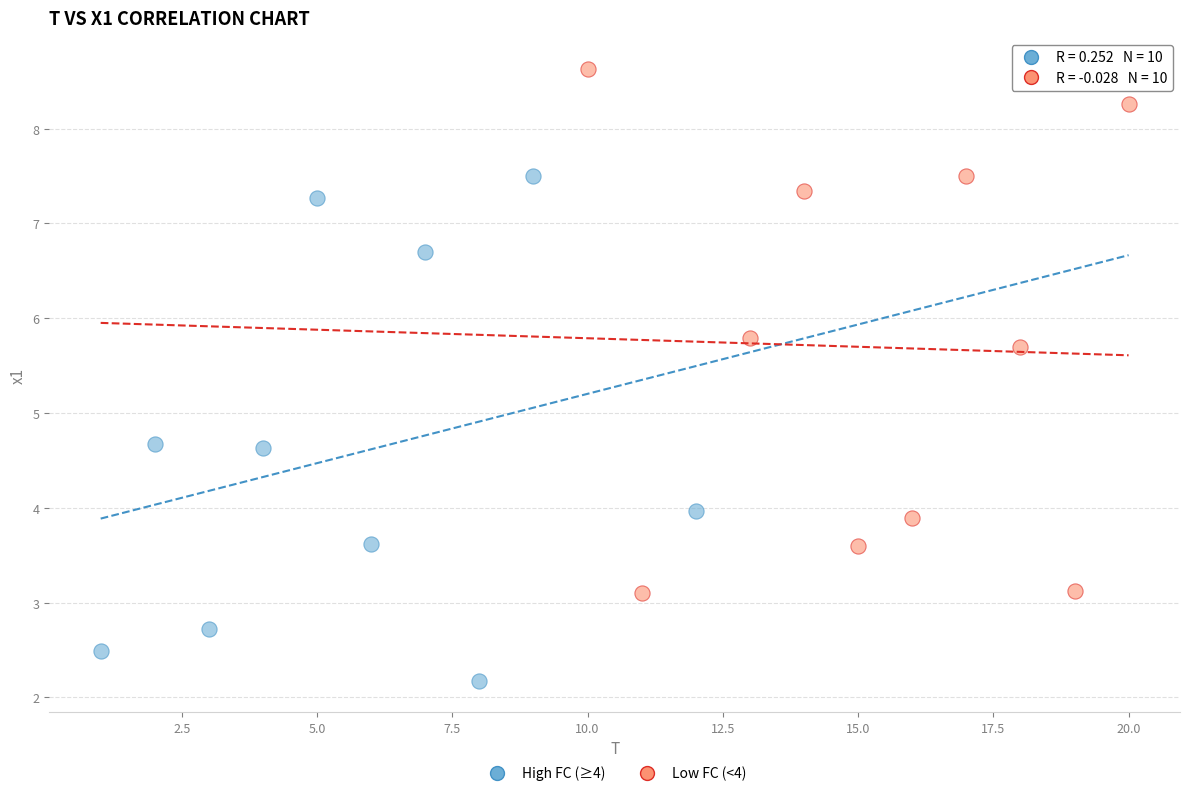

What are all the series names shown in the legend?

High FC (≥4), Low FC (<4)